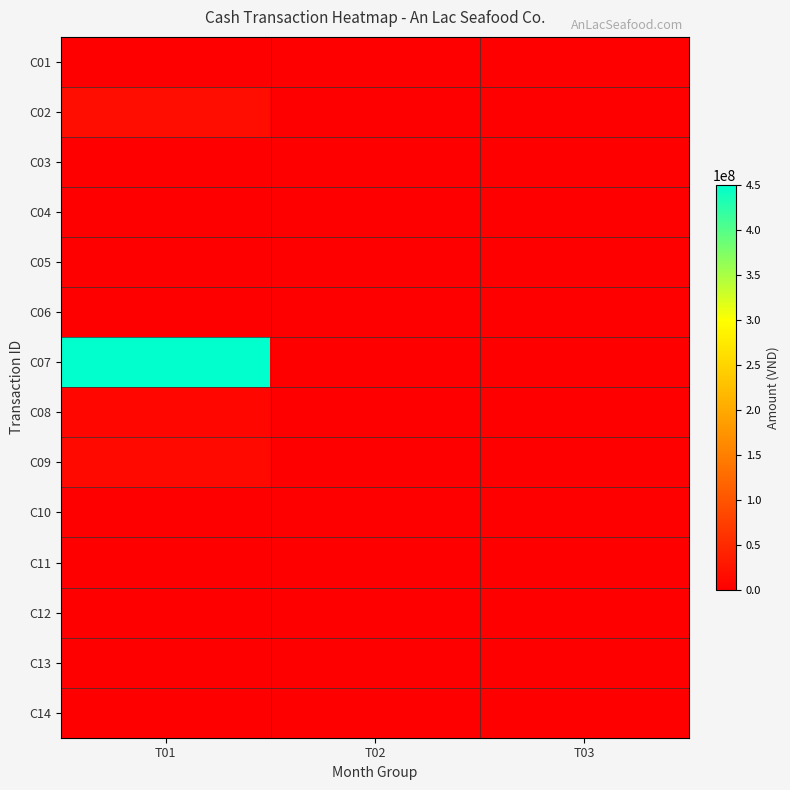

What is the difference between the highest and lowest values at T01?

450000000